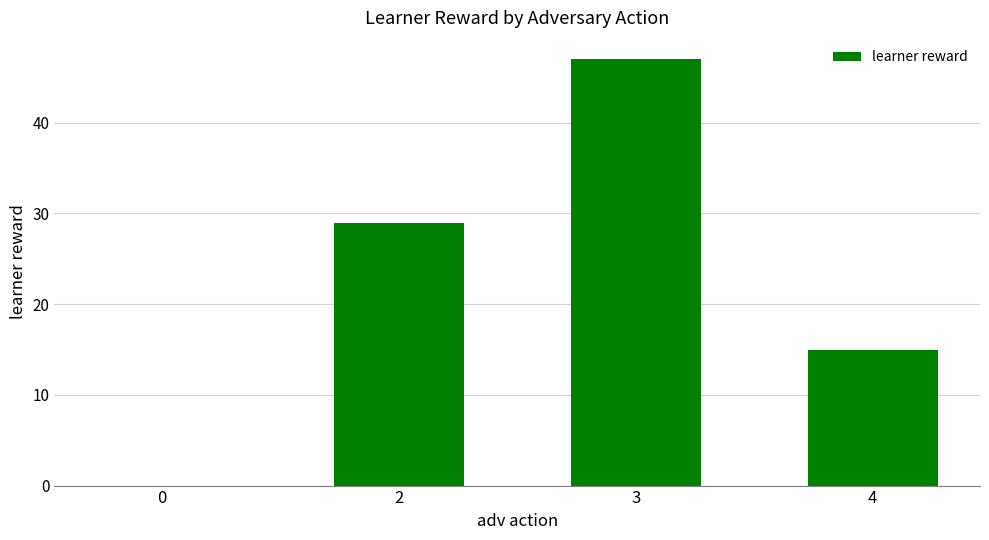

True or false: the data shows 6 at 2.

False